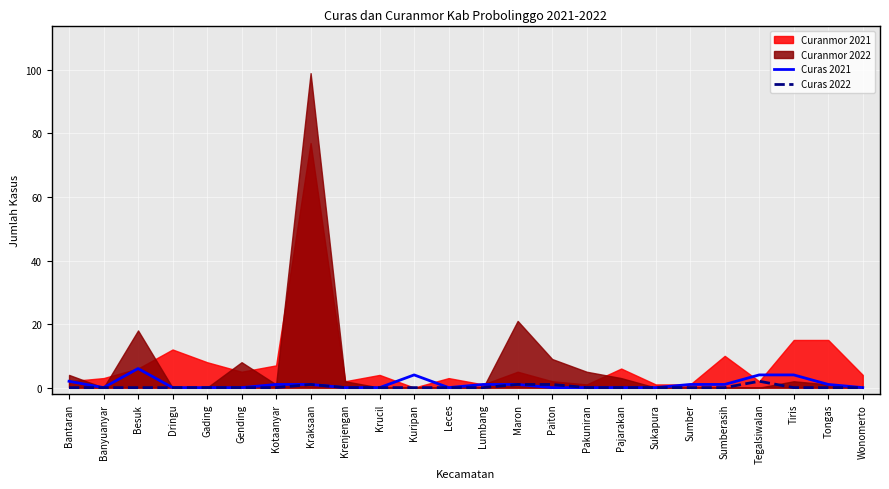

At which label is Curas 2022 closest to 1?

Kraksaan